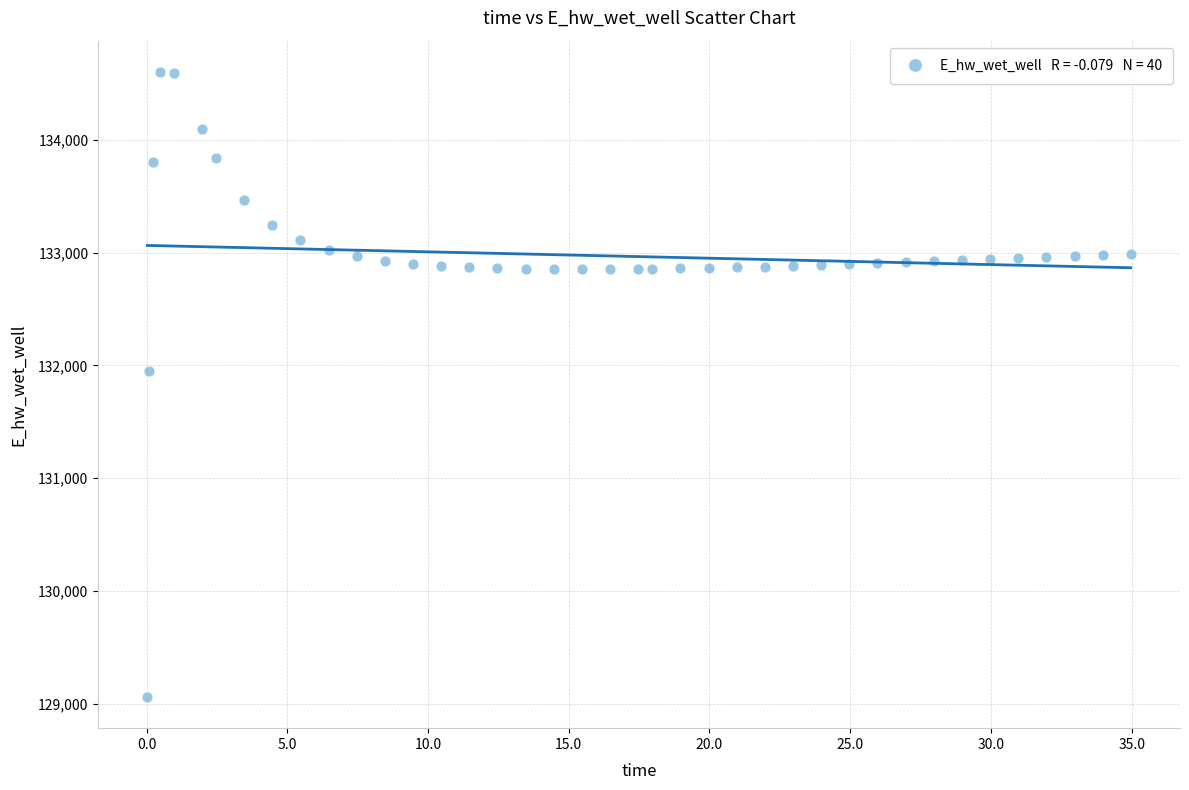

What is the range of Y values (max minus min)?

5540.8